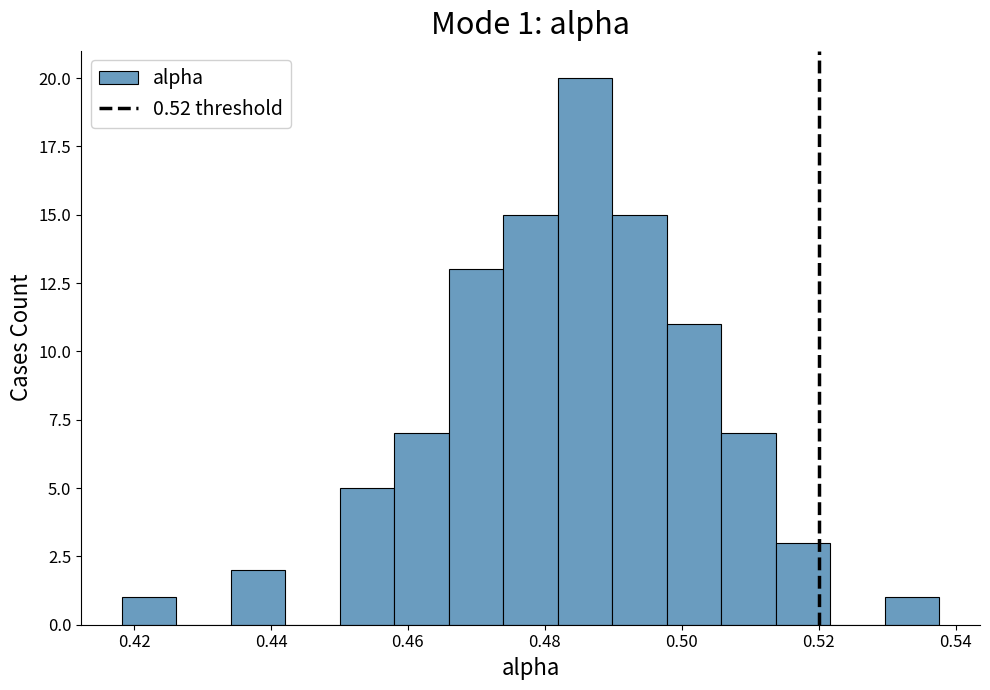

Read against the x-axis, roughly where is the centre of the tallest bar?

0.486